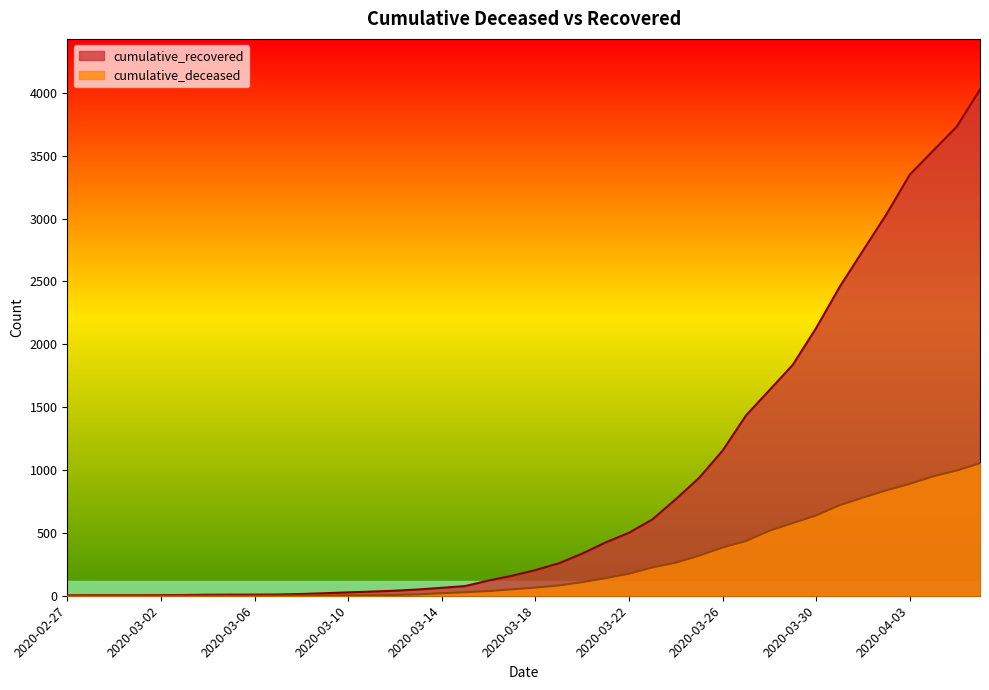

At which label does cumulative_recovered first exceed 204?

2020-03-19